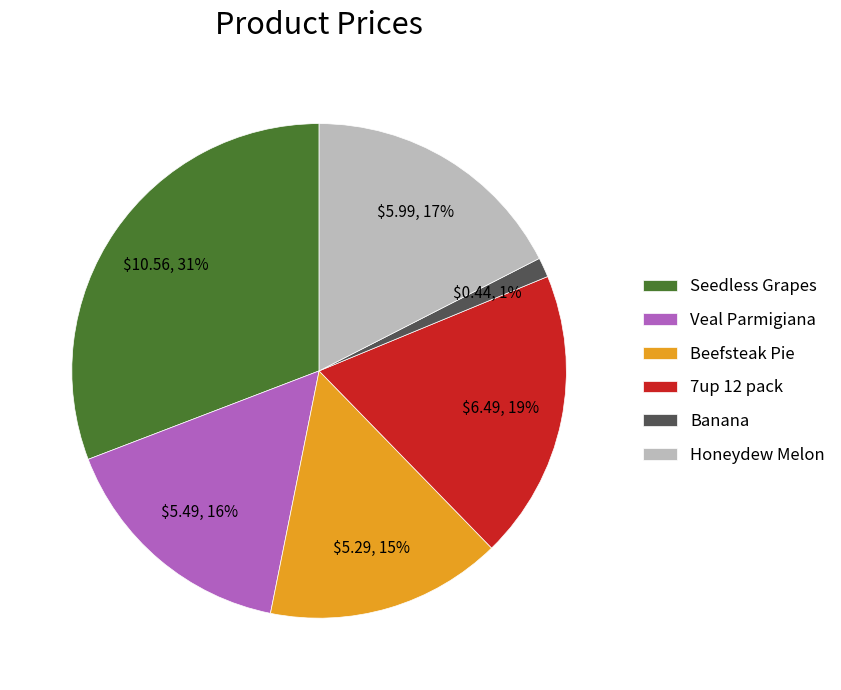

The Banana slice represents 9% of the pie. True or false?

False